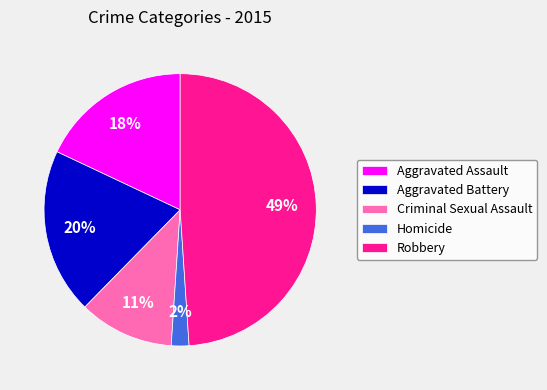

Which category has the biggest portion of the pie?

Robbery